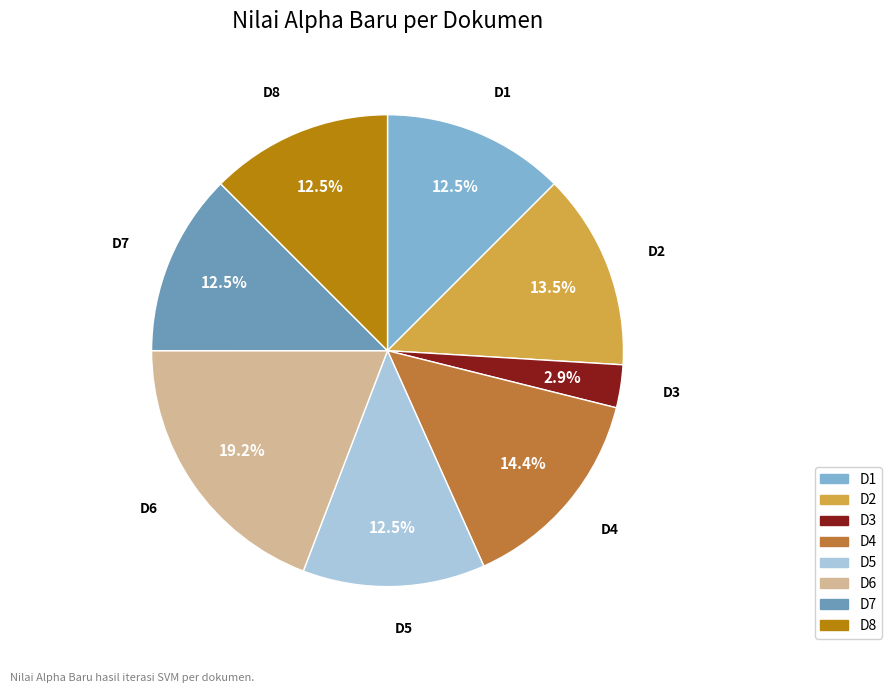

Does D4 represent more than half of the total?

No